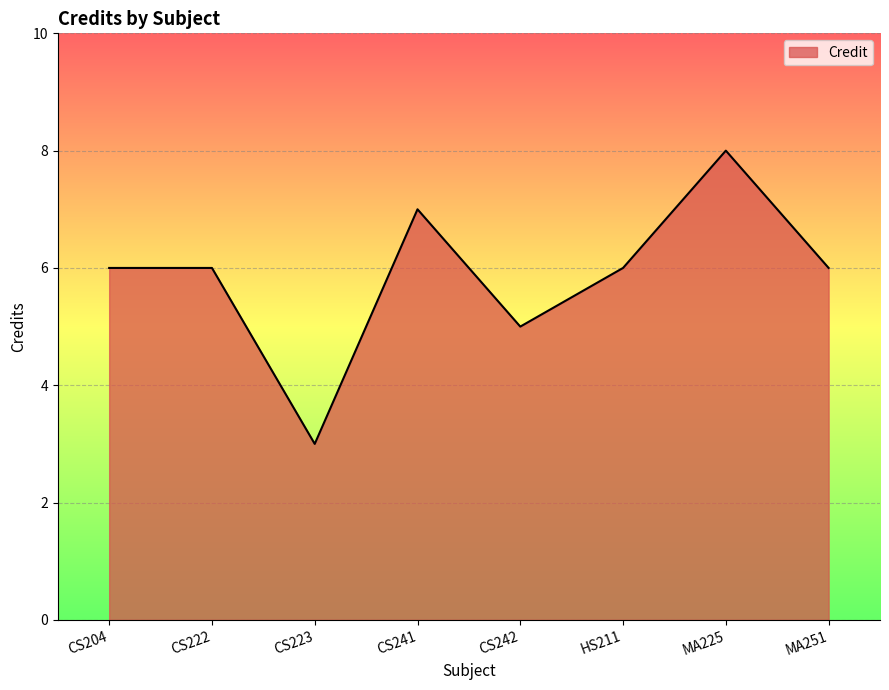

What position from the left is CS204?

1